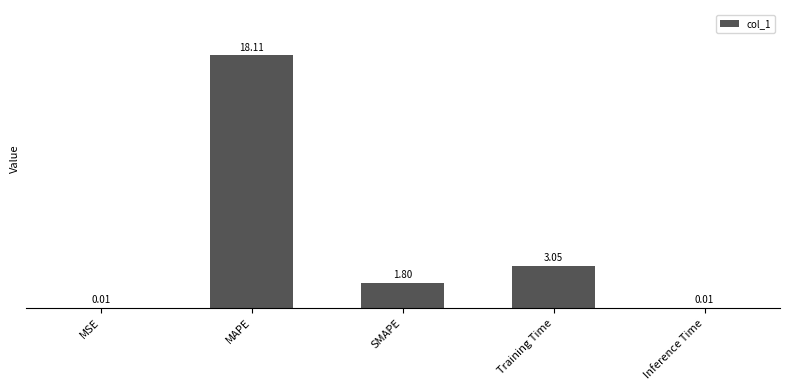

At which category does the chart reach its peak across all series?

MAPE